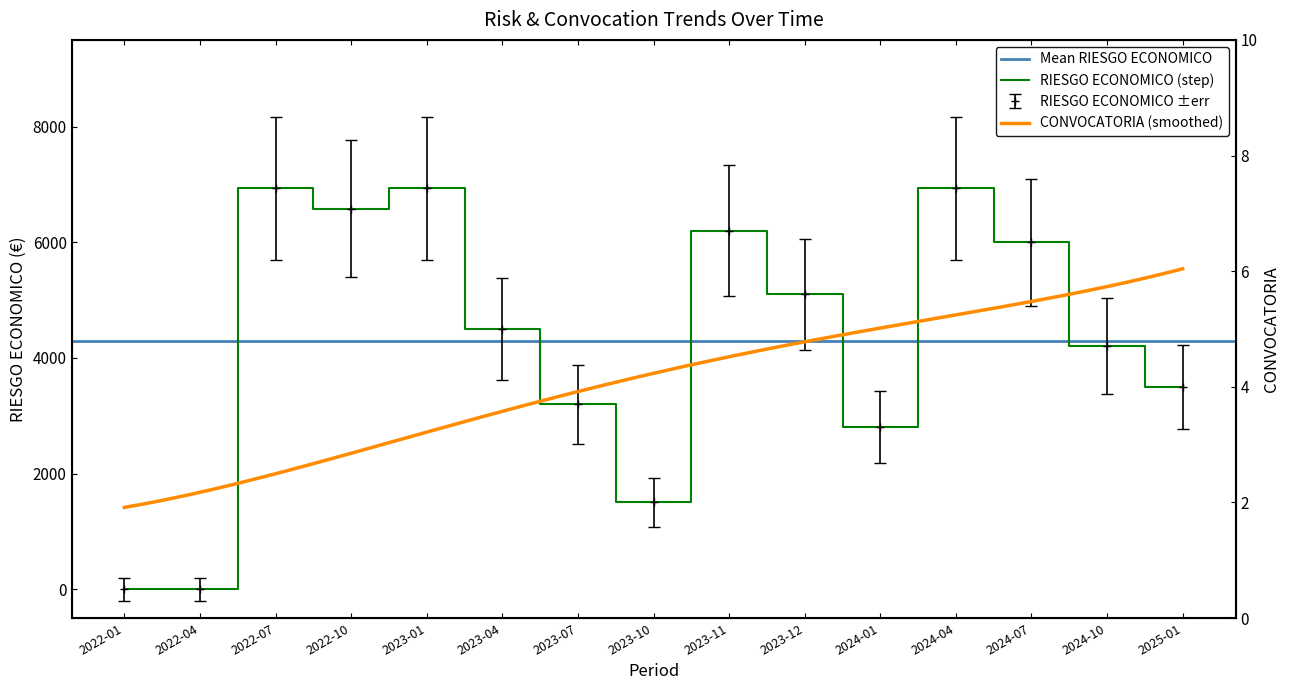

Where does the data first go above 4500?

2022-07